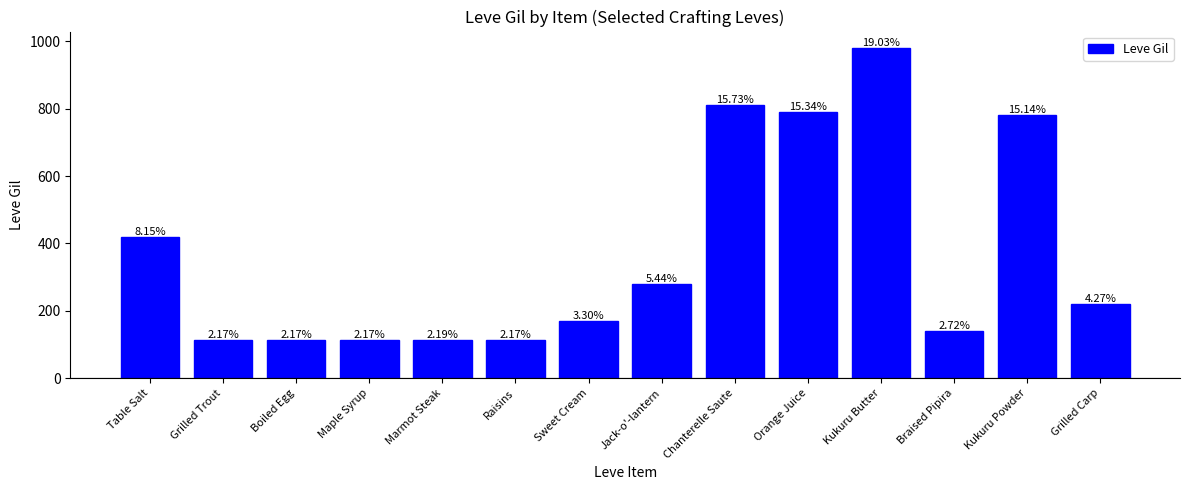

What is the difference between the maximum and minimum values?

868